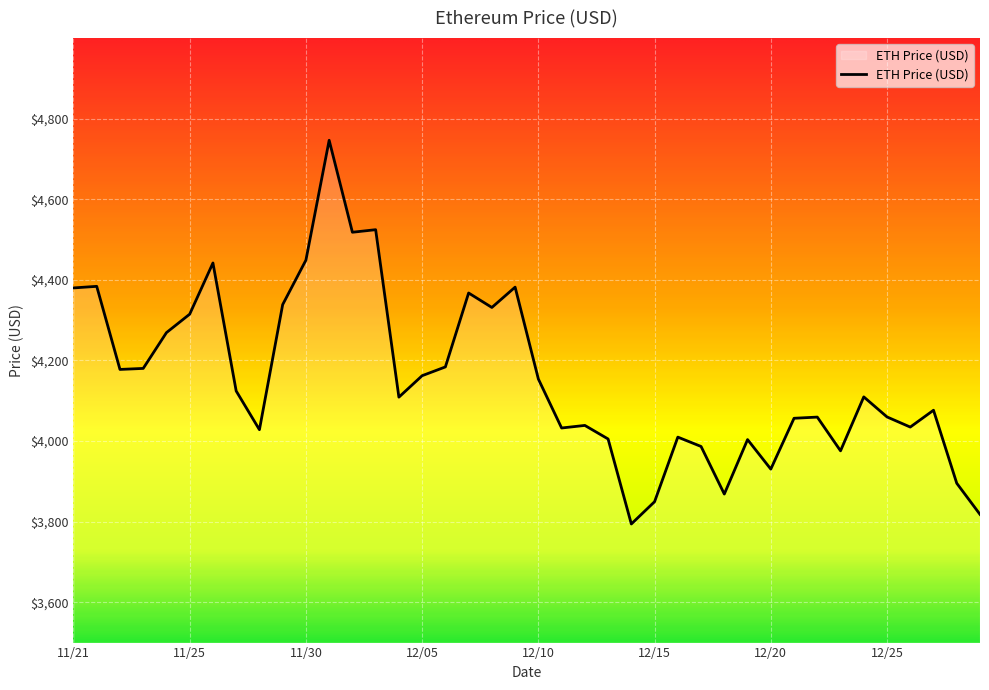

What is the minimum value shown in the chart?

3794.3